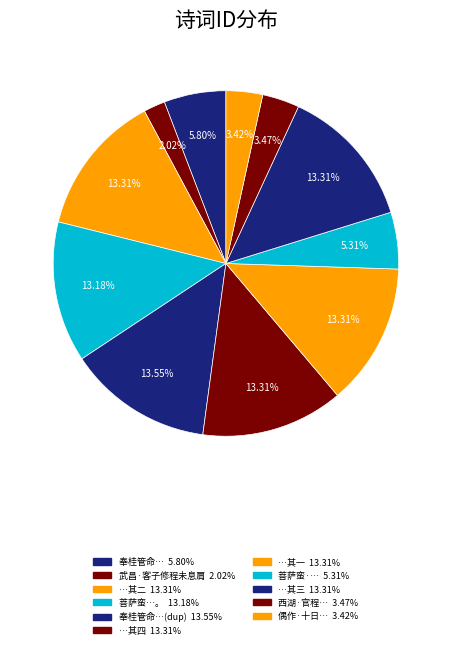

How many segments does this pie chart have?

11